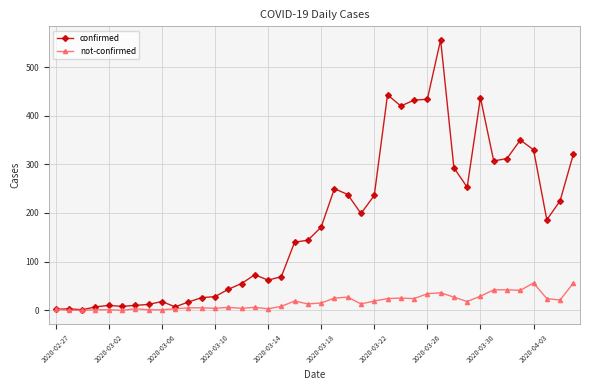

Rank the series by their average value, from highest to lowest.

confirmed, not-confirmed